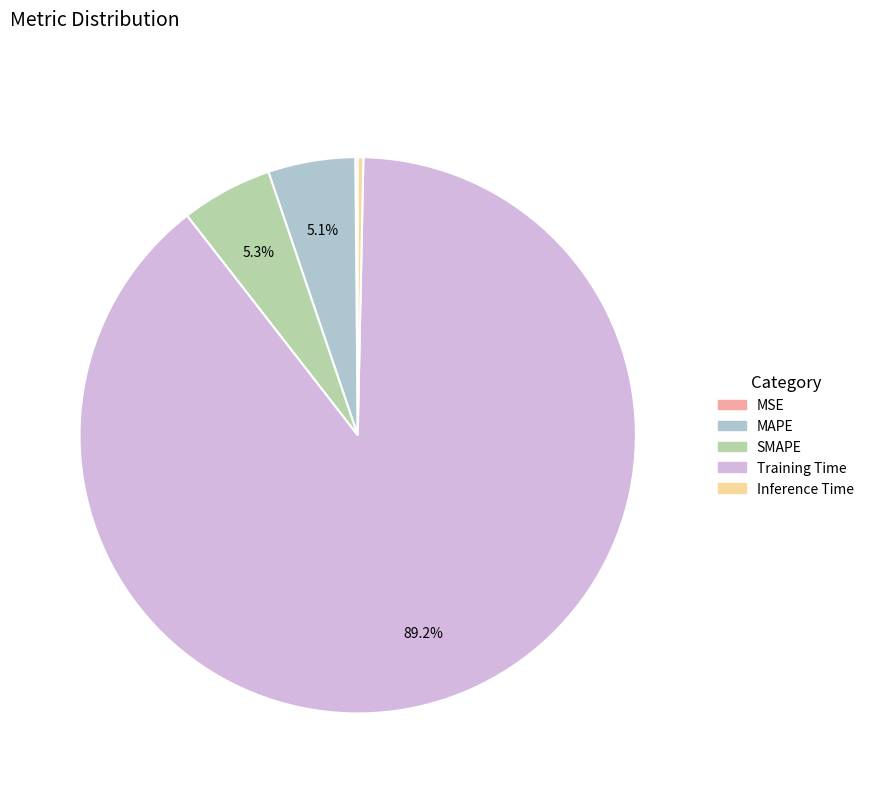

Which slice is the largest?

Training Time